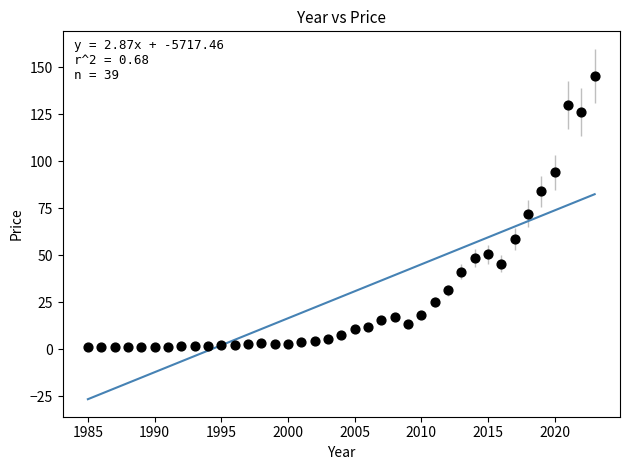

What is the range of Y values (max minus min)?

144.0